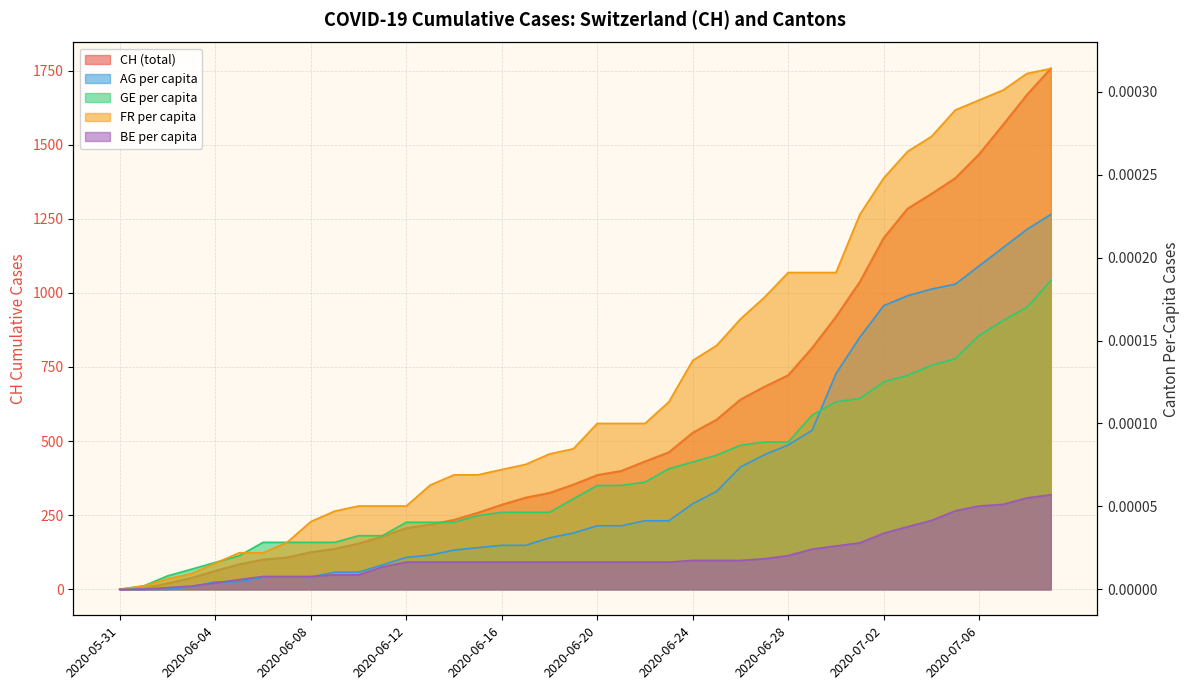

How many data points in FR_pc are above 0?

39